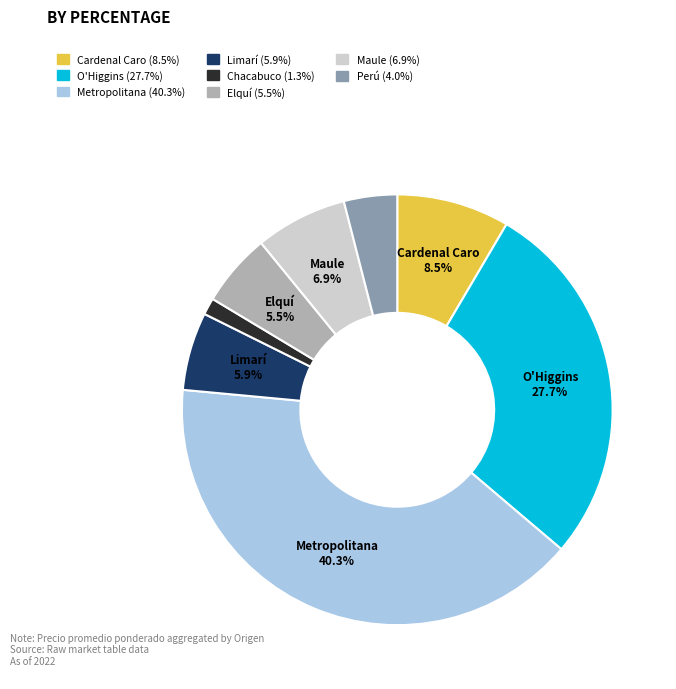

Is there a majority slice in this chart?

No